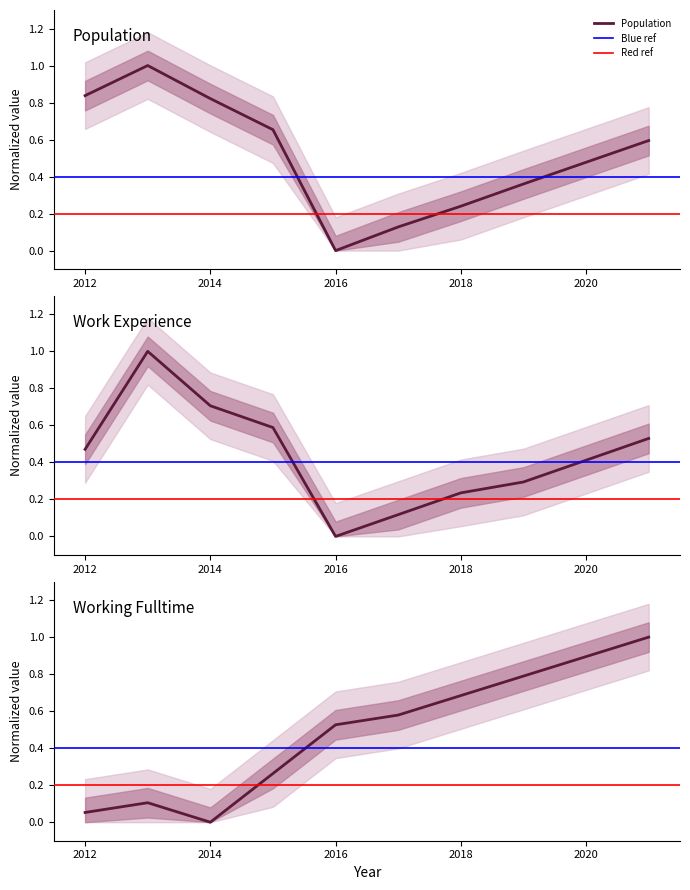

What is the sum of all Work_Experience values?

4.4